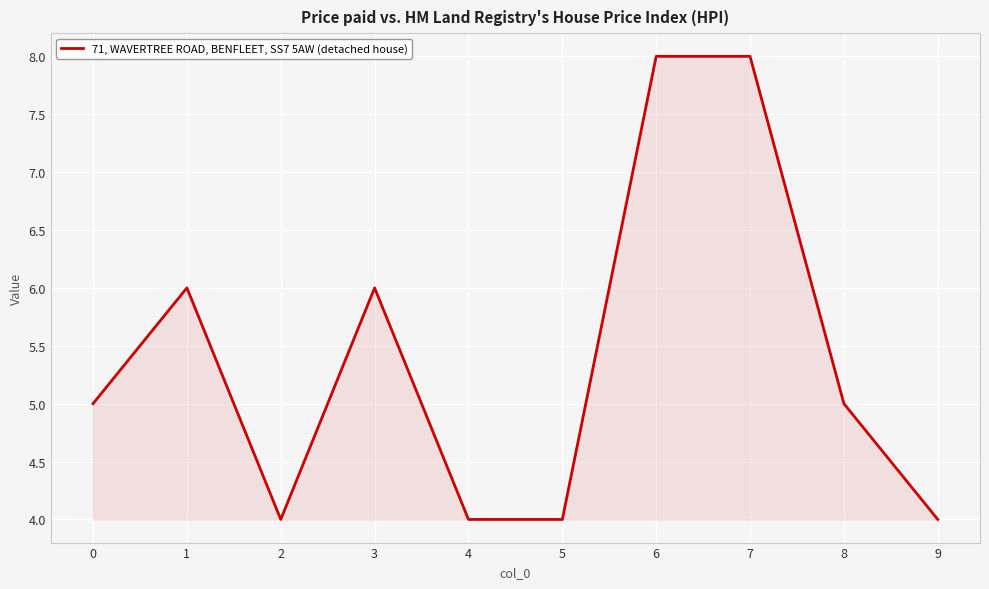

What is the ratio of the value at 5 to the value at 1?

0.7